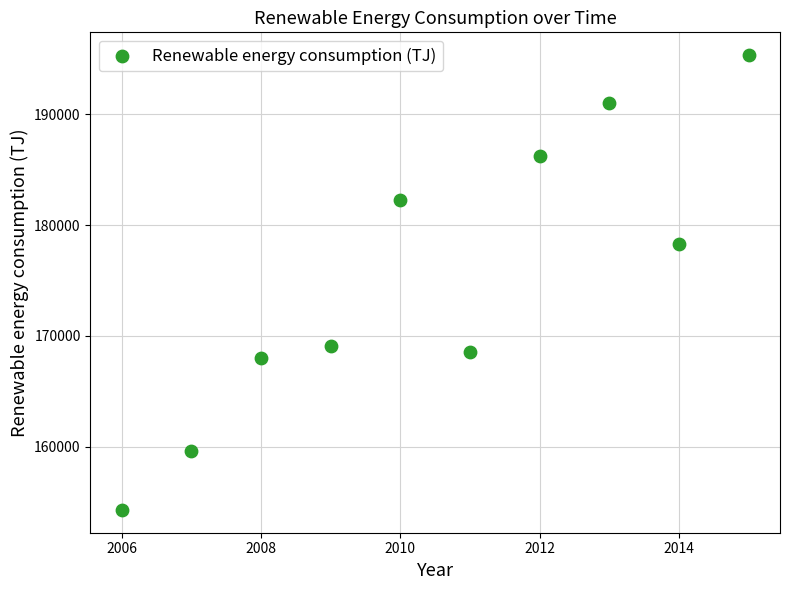

What is the range of X values (max minus min)?

9.0